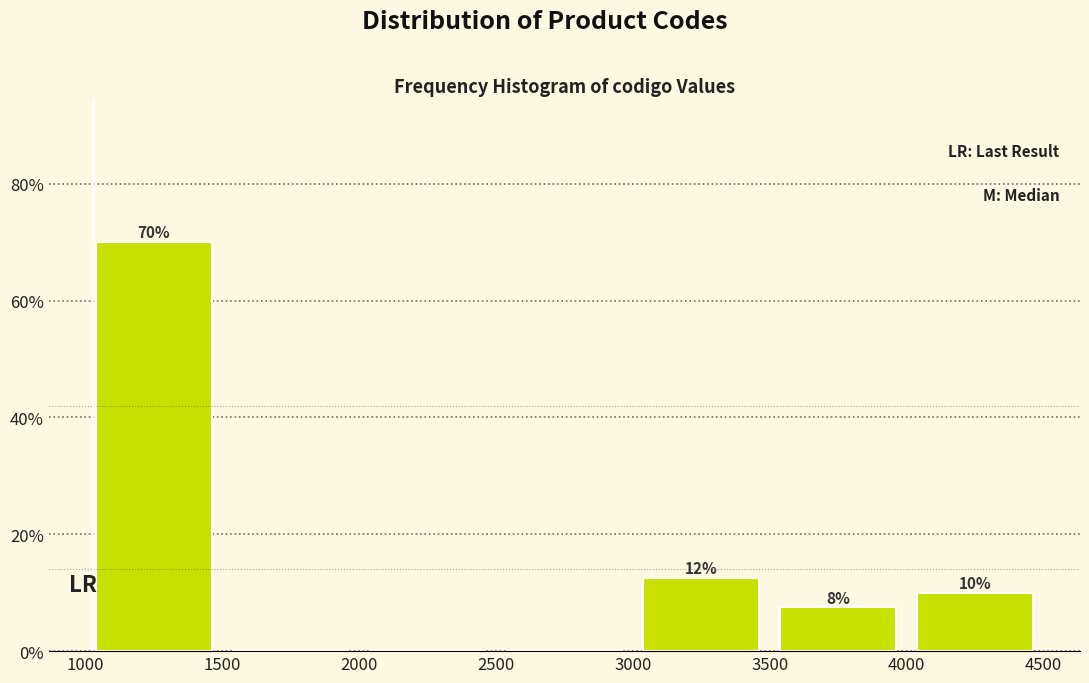

Over which range of the x-axis is the bar tallest?

1000 to 1500